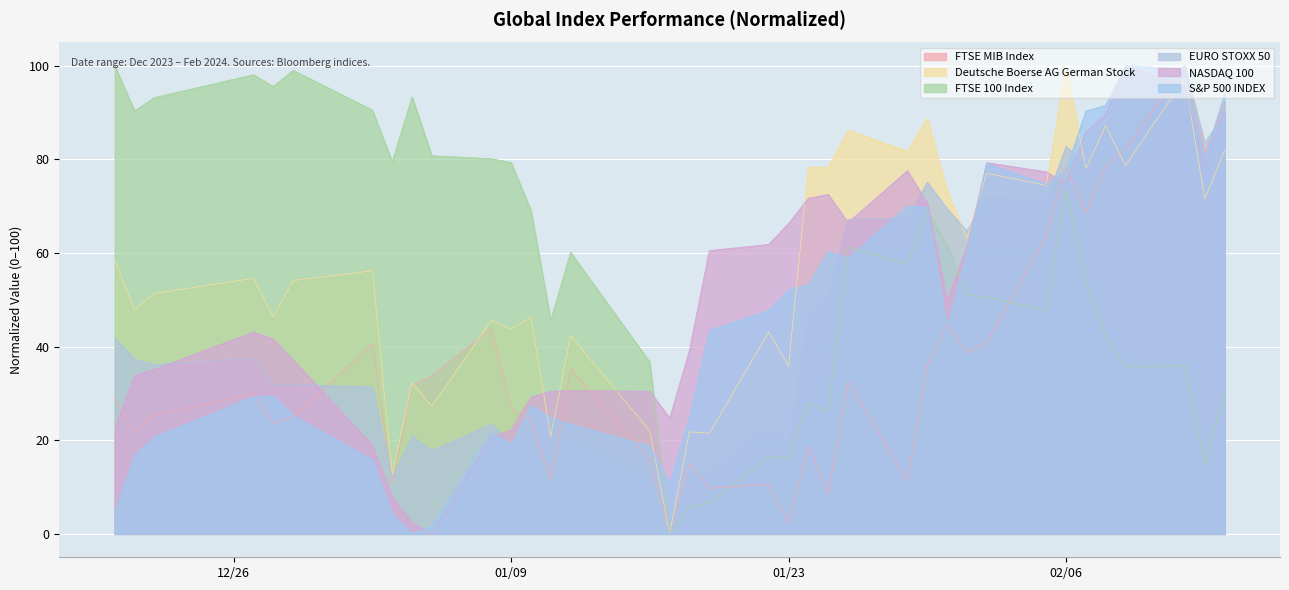

Is it true that Deutsche Boerse AG German Stock equals 88.4 at 2024-02-01?

False